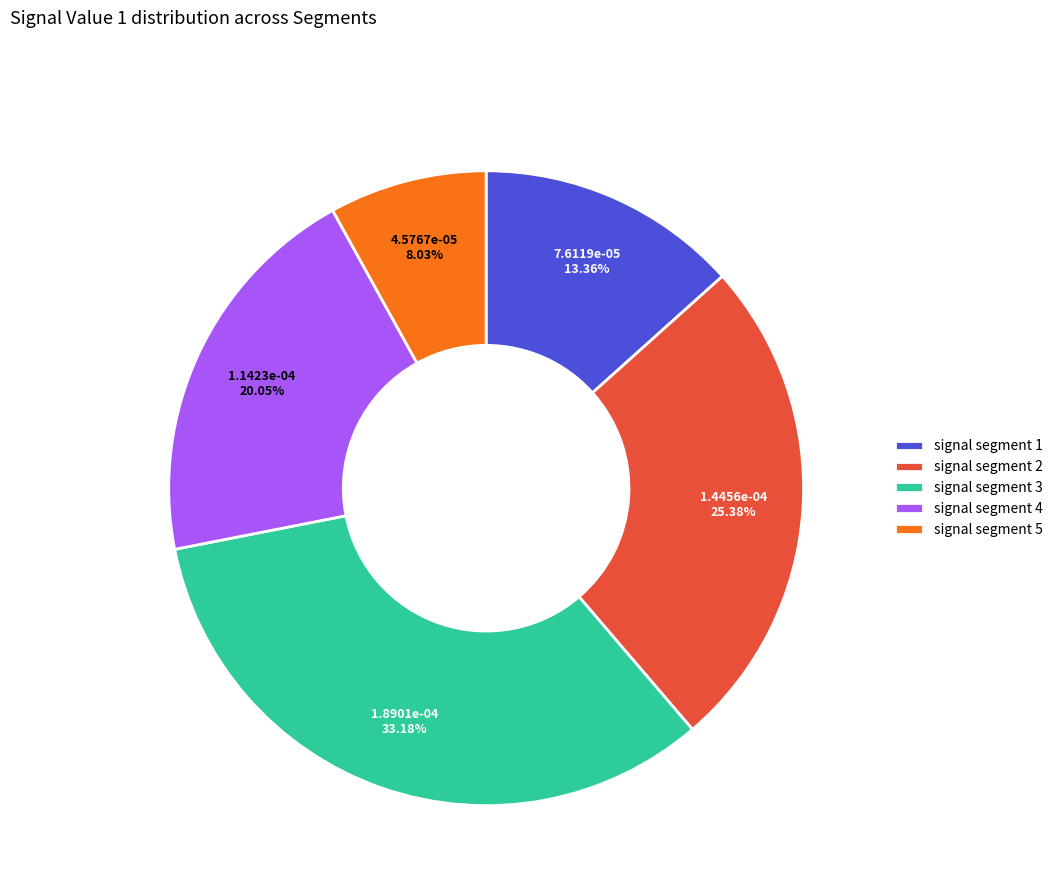

Which slice is the largest?

signal segment 3